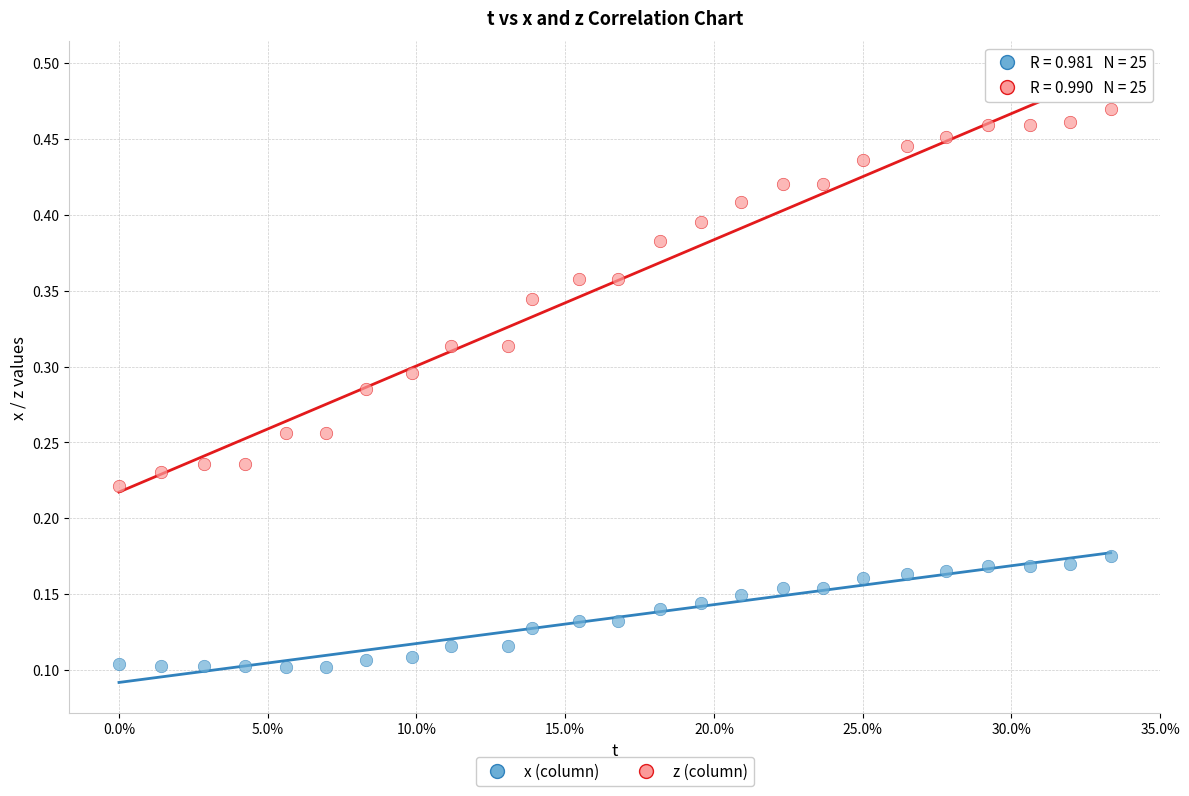

Which series reaches the maximum Y coordinate?

z (column)